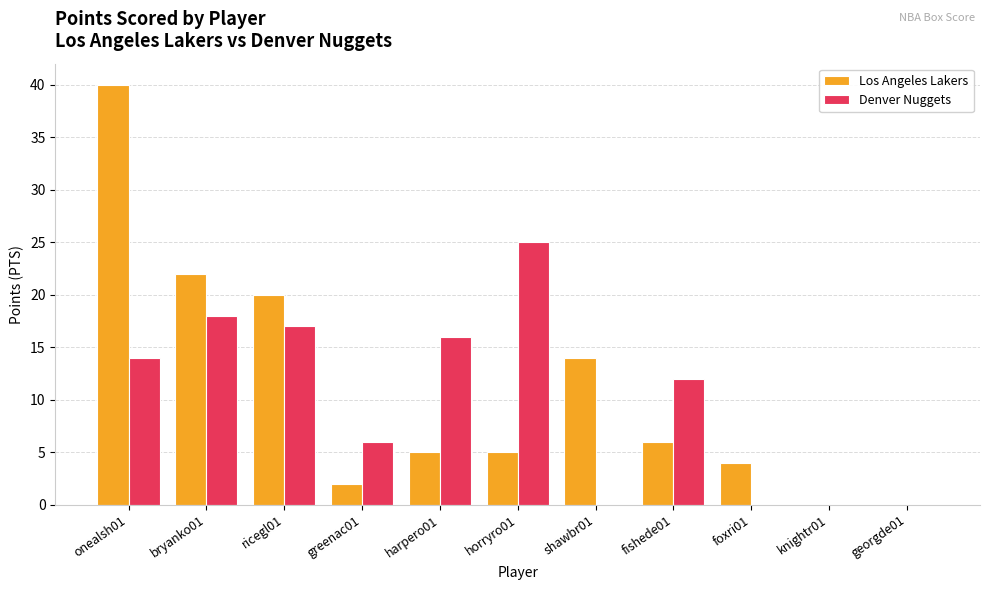

What is the approximate value of Denver Nuggets at bryanko01, to the nearest 10?

20